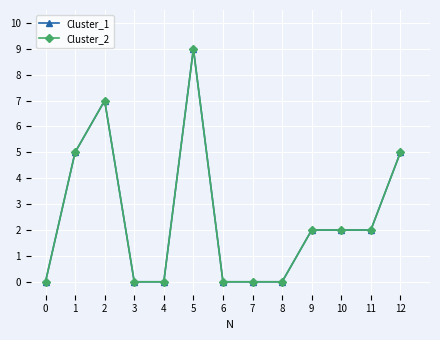

How many Cluster_1 values are between 0 and 5?

11